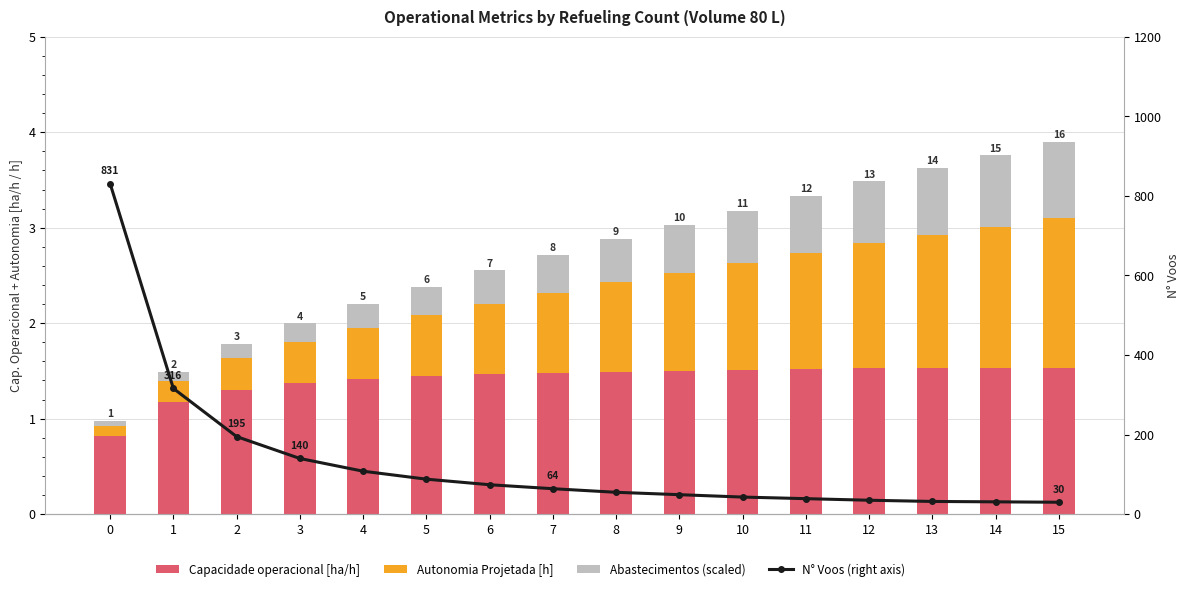

How many categories are shown in the chart?

16